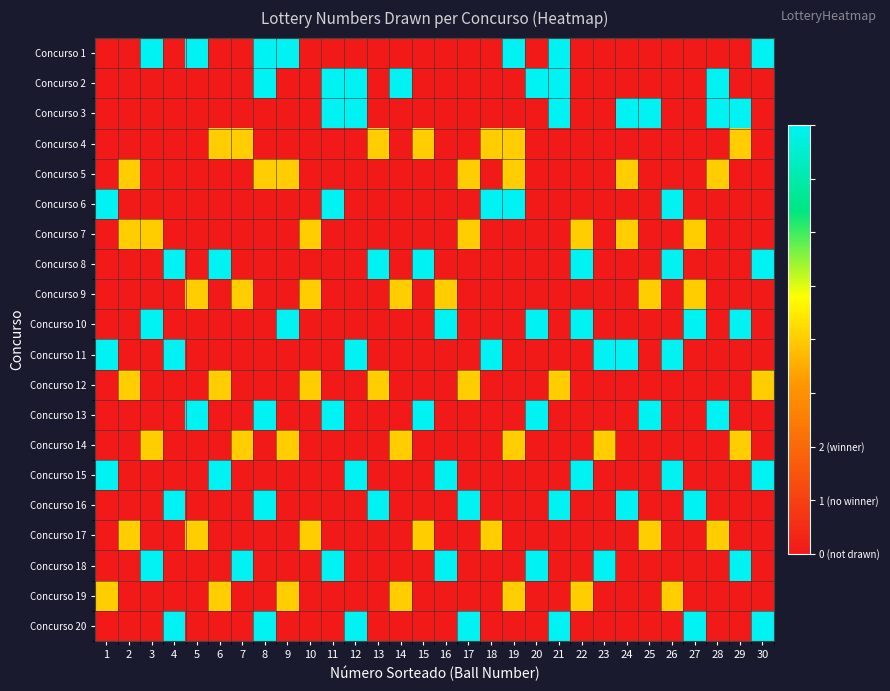

Reading left to right, list all the values displayed in this chart.

Concurso 1: 1=0	2=0	3=2	4=0	5=2	6=0	7=0	8=2	9=2	10=0	11=0	12=0	13=0	14=0	15=0	16=0	17=0	18=0	19=2	20=0	21=2	22=0	23=0	24=0	25=0	26=0	27=0	28=0	29=0	30=2
Concurso 2: 1=0	2=0	3=0	4=0	5=0	6=0	7=0	8=2	9=0	10=0	11=2	12=2	13=0	14=2	15=0	16=0	17=0	18=0	19=0	20=2	21=2	22=0	23=0	24=0	25=0	26=0	27=0	28=2	29=0	30=0
Concurso 3: 1=0	2=0	3=0	4=0	5=0	6=0	7=0	8=0	9=0	10=0	11=2	12=2	13=0	14=0	15=0	16=0	17=0	18=0	19=0	20=0	21=2	22=0	23=0	24=2	25=2	26=0	27=0	28=2	29=2	30=0
Concurso 4: 1=0	2=0	3=0	4=0	5=0	6=1	7=1	8=0	9=0	10=0	11=0	12=0	13=1	14=0	15=1	16=0	17=0	18=1	19=1	20=0	21=0	22=0	23=0	24=0	25=0	26=0	27=0	28=0	29=1	30=0
Concurso 5: 1=0	2=1	3=0	4=0	5=0	6=0	7=0	8=1	9=1	10=0	11=0	12=0	13=0	14=0	15=0	16=0	17=1	18=0	19=1	20=0	21=0	22=0	23=0	24=1	25=0	26=0	27=0	28=1	29=0	30=0
Concurso 6: 1=2	2=0	3=0	4=0	5=0	6=0	7=0	8=0	9=0	10=0	11=2	12=0	13=0	14=0	15=0	16=0	17=0	18=2	19=2	20=0	21=0	22=0	23=0	24=0	25=0	26=2	27=0	28=0	29=0	30=0
Concurso 7: 1=0	2=1	3=1	4=0	5=0	6=0	7=0	8=0	9=0	10=1	11=0	12=0	13=0	14=0	15=0	16=0	17=1	18=0	19=0	20=0	21=0	22=1	23=0	24=1	25=0	26=0	27=1	28=0	29=0	30=0
Concurso 8: 1=0	2=0	3=0	4=2	5=0	6=2	7=0	8=0	9=0	10=0	11=0	12=0	13=2	14=0	15=2	16=0	17=0	18=0	19=0	20=0	21=0	22=2	23=0	24=0	25=0	26=2	27=0	28=0	29=0	30=2
Concurso 9: 1=0	2=0	3=0	4=0	5=1	6=0	7=1	8=0	9=0	10=1	11=0	12=0	13=0	14=1	15=0	16=1	17=0	18=0	19=0	20=0	21=0	22=0	23=0	24=0	25=1	26=0	27=1	28=0	29=0	30=0
Concurso 10: 1=0	2=0	3=2	4=0	5=0	6=0	7=0	8=0	9=2	10=0	11=0	12=0	13=0	14=0	15=0	16=2	17=0	18=0	19=0	20=2	21=0	22=2	23=0	24=0	25=0	26=0	27=2	28=0	29=2	30=0
Concurso 11: 1=2	2=0	3=0	4=2	5=0	6=0	7=0	8=0	9=0	10=0	11=0	12=2	13=0	14=0	15=0	16=0	17=0	18=2	19=0	20=0	21=0	22=0	23=2	24=2	25=0	26=2	27=0	28=0	29=0	30=0
Concurso 12: 1=0	2=1	3=0	4=0	5=0	6=1	7=0	8=0	9=0	10=1	11=0	12=0	13=1	14=0	15=0	16=0	17=1	18=0	19=0	20=0	21=1	22=0	23=0	24=0	25=0	26=0	27=0	28=0	29=0	30=1
Concurso 13: 1=0	2=0	3=0	4=0	5=2	6=0	7=0	8=2	9=0	10=0	11=2	12=0	13=0	14=0	15=2	16=0	17=0	18=0	19=0	20=2	21=0	22=0	23=0	24=0	25=2	26=0	27=0	28=2	29=0	30=0
Concurso 14: 1=0	2=0	3=1	4=0	5=0	6=0	7=1	8=0	9=1	10=0	11=0	12=0	13=0	14=1	15=0	16=0	17=0	18=0	19=1	20=0	21=0	22=0	23=1	24=0	25=0	26=0	27=0	28=0	29=1	30=0
Concurso 15: 1=2	2=0	3=0	4=0	5=0	6=2	7=0	8=0	9=0	10=0	11=0	12=2	13=0	14=0	15=0	16=2	17=0	18=0	19=0	20=0	21=0	22=2	23=0	24=0	25=0	26=2	27=0	28=0	29=0	30=2
Concurso 16: 1=0	2=0	3=0	4=2	5=0	6=0	7=0	8=2	9=0	10=0	11=0	12=0	13=2	14=0	15=0	16=0	17=2	18=0	19=0	20=0	21=2	22=0	23=0	24=2	25=0	26=0	27=2	28=0	29=0	30=0
Concurso 17: 1=0	2=1	3=0	4=0	5=1	6=0	7=0	8=0	9=0	10=1	11=0	12=0	13=0	14=0	15=1	16=0	17=0	18=1	19=0	20=0	21=0	22=0	23=0	24=0	25=1	26=0	27=0	28=1	29=0	30=0
Concurso 18: 1=0	2=0	3=2	4=0	5=0	6=0	7=2	8=0	9=0	10=0	11=2	12=0	13=0	14=0	15=0	16=2	17=0	18=0	19=0	20=2	21=0	22=0	23=2	24=0	25=0	26=0	27=0	28=0	29=2	30=0
Concurso 19: 1=1	2=0	3=0	4=0	5=0	6=1	7=0	8=0	9=1	10=0	11=0	12=0	13=0	14=1	15=0	16=0	17=0	18=0	19=1	20=0	21=0	22=1	23=0	24=0	25=0	26=1	27=0	28=0	29=0	30=0
Concurso 20: 1=0	2=0	3=0	4=2	5=0	6=0	7=0	8=2	9=0	10=0	11=0	12=2	13=0	14=0	15=0	16=0	17=2	18=0	19=0	20=0	21=2	22=0	23=0	24=0	25=0	26=0	27=2	28=0	29=0	30=2